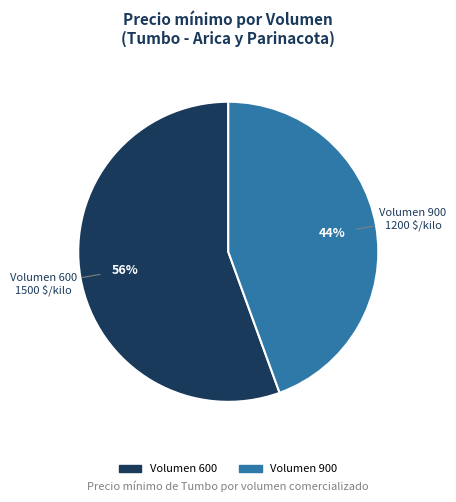

To the nearest percent, what is the average slice percentage?

50%